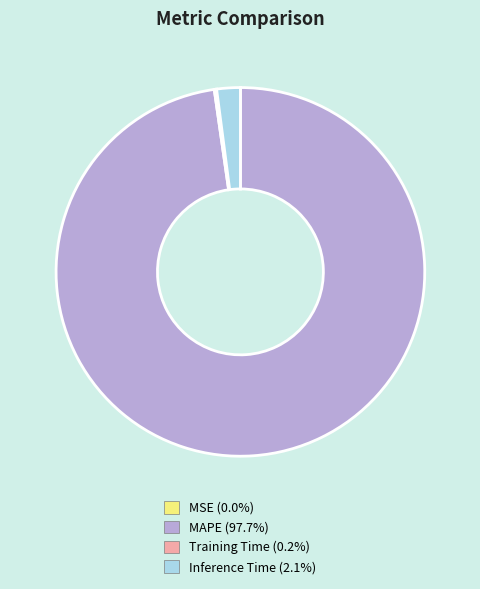

What is the largest slice in the pie chart?

MAPE